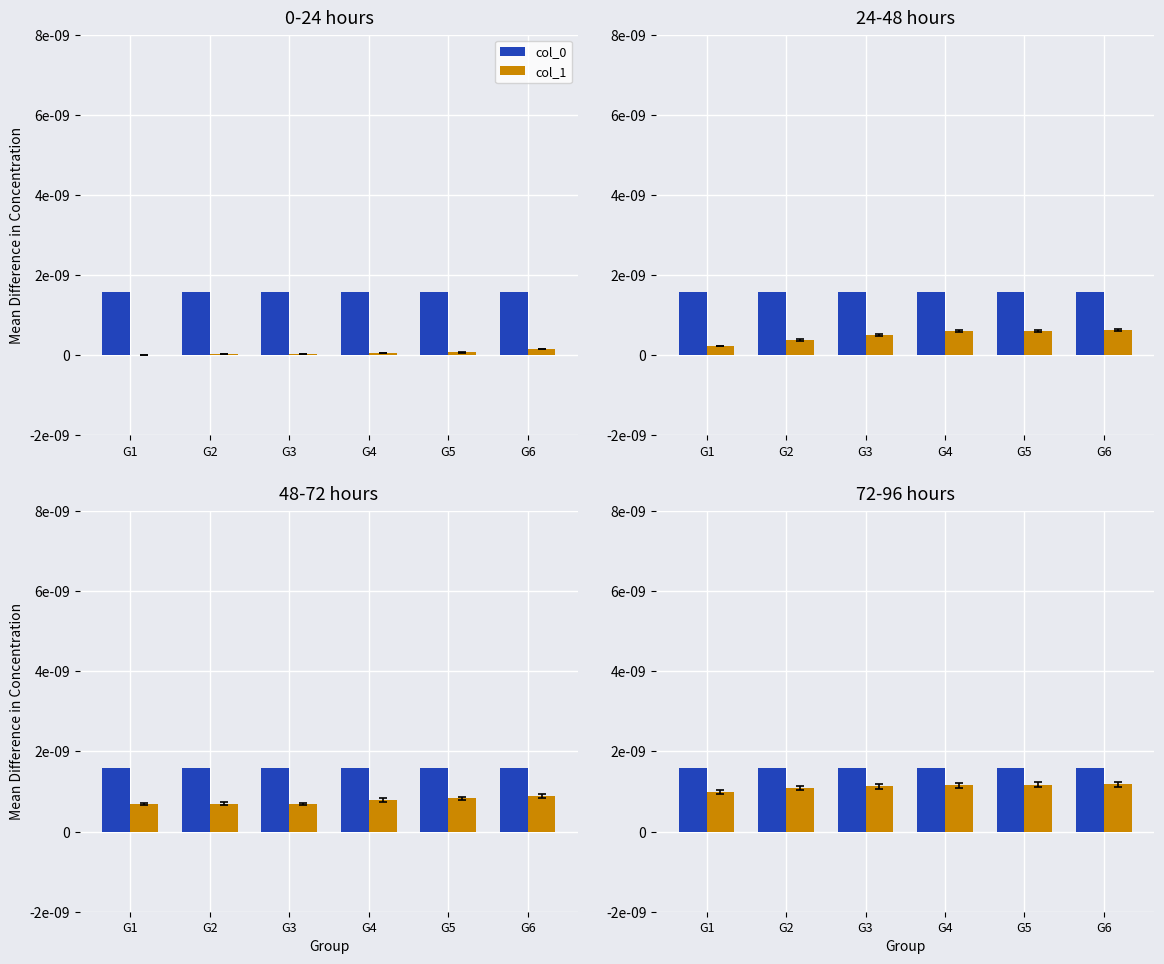

The col_1_mean series shows 0.0 at G2. True or false?

True